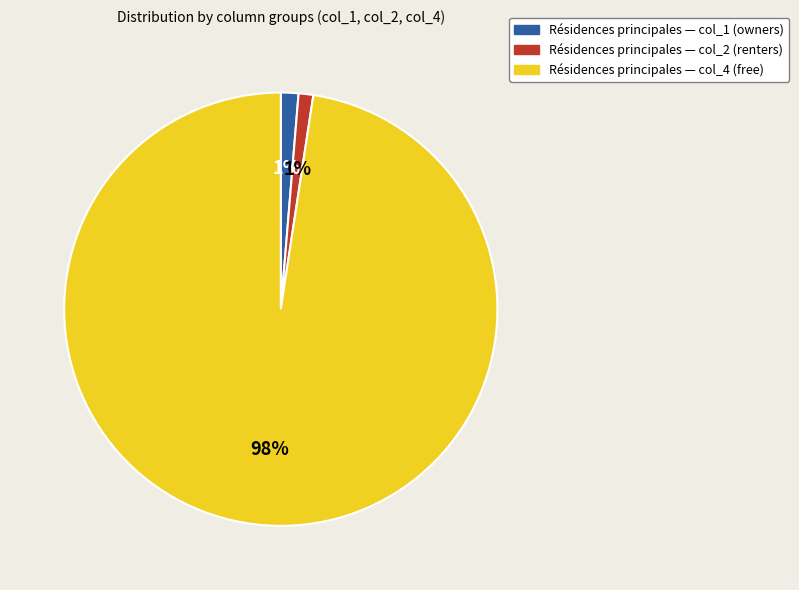

Is there any slice that represents more than half of the pie?

Yes